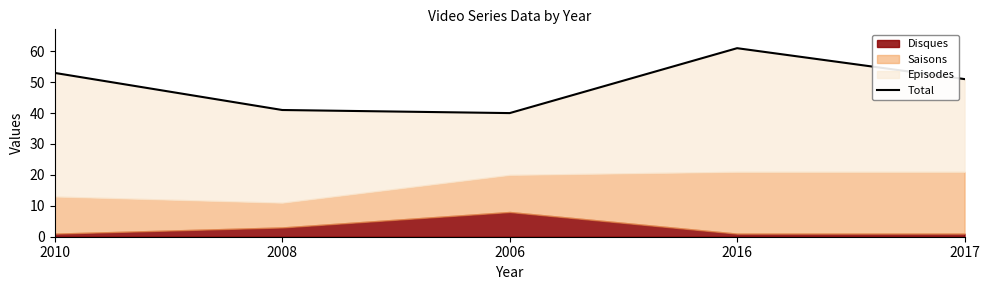

At which category does the chart reach its peak across all series?

2016